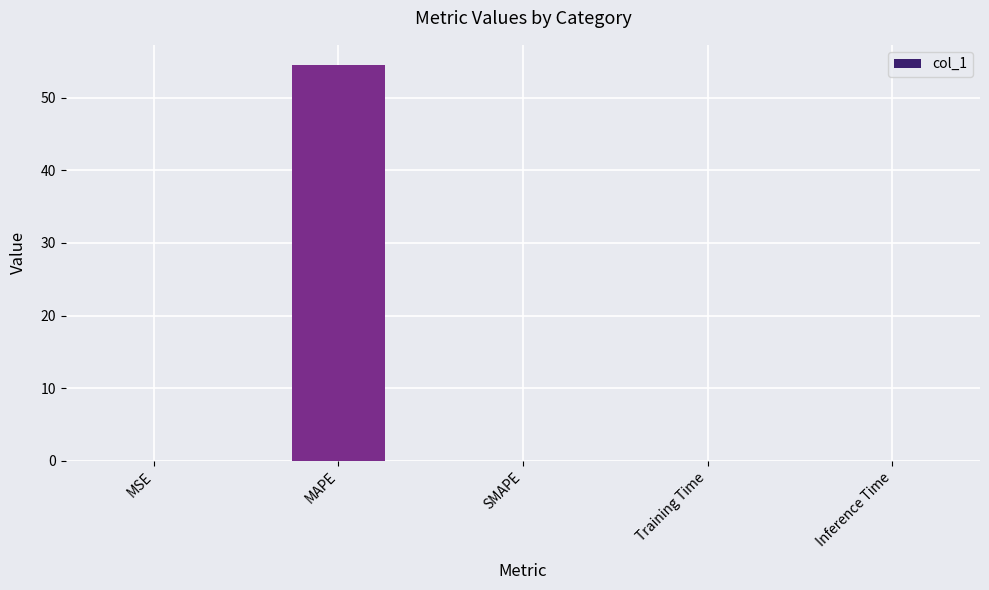

True or false: the data shows 54.5 at MAPE.

True